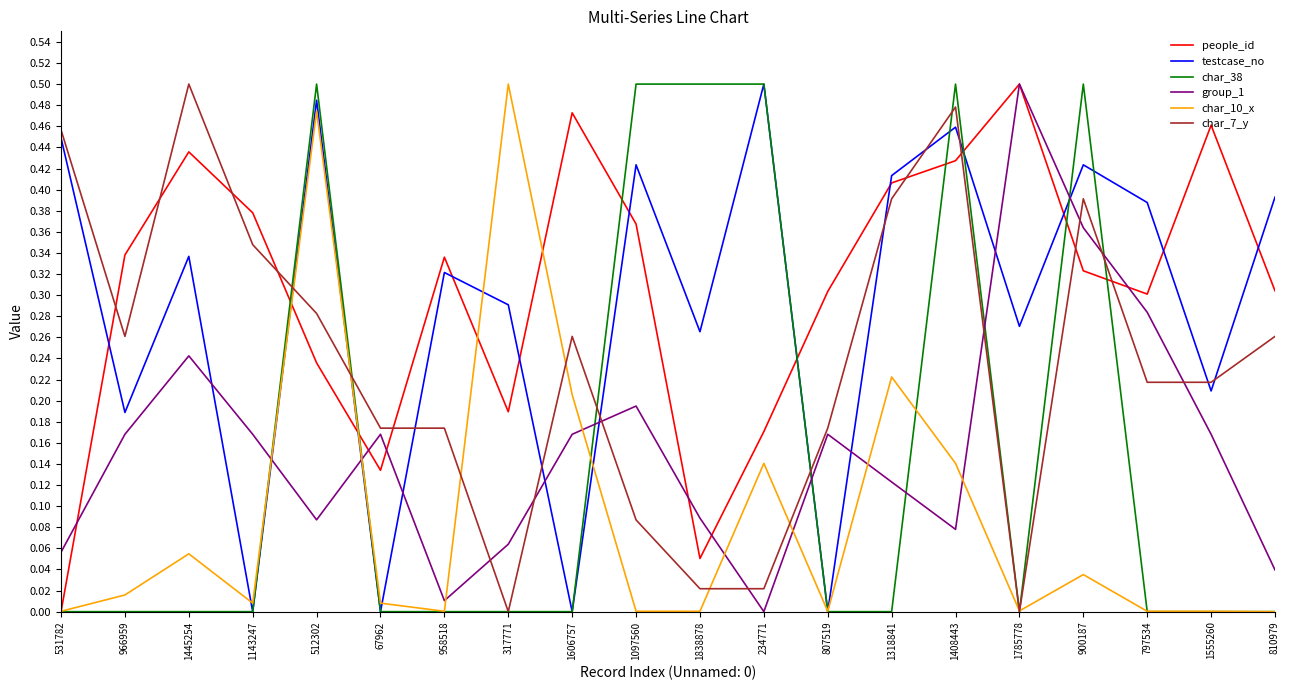

At which label does people_id reach its peak?

1785778